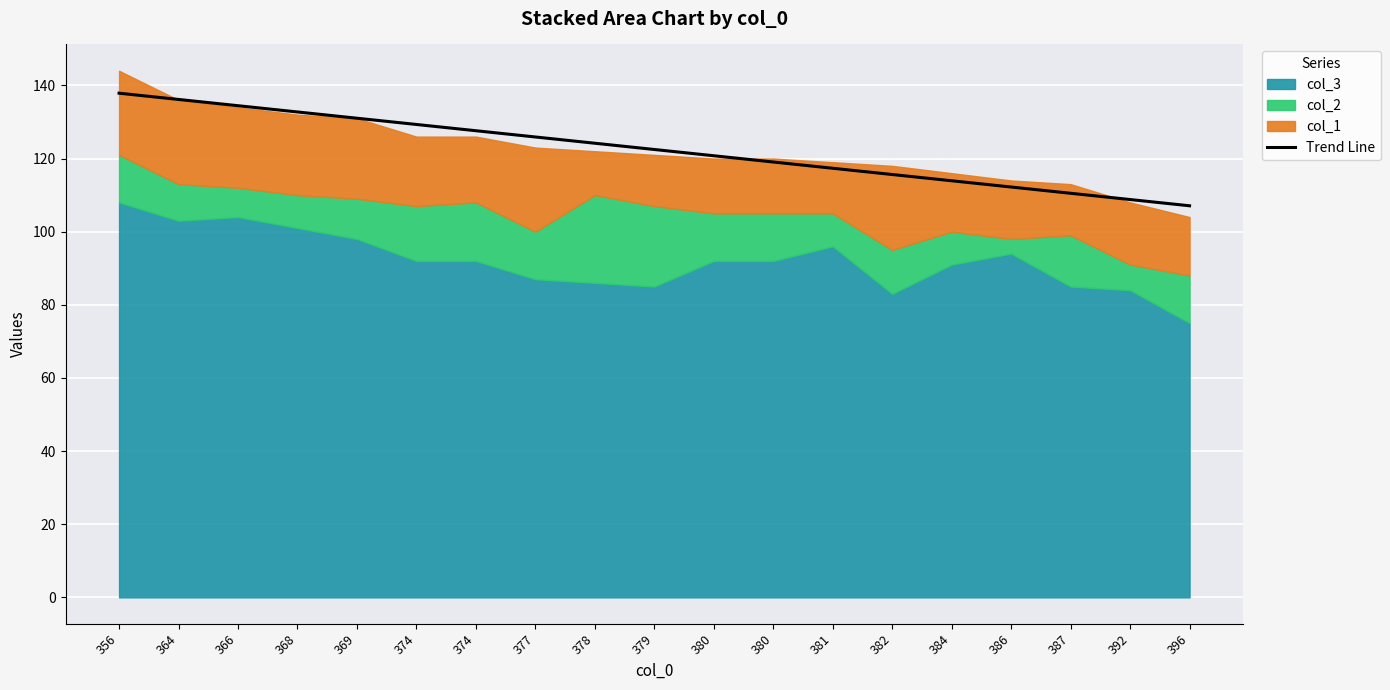

The value at 374 is 129.3. True or false?

True